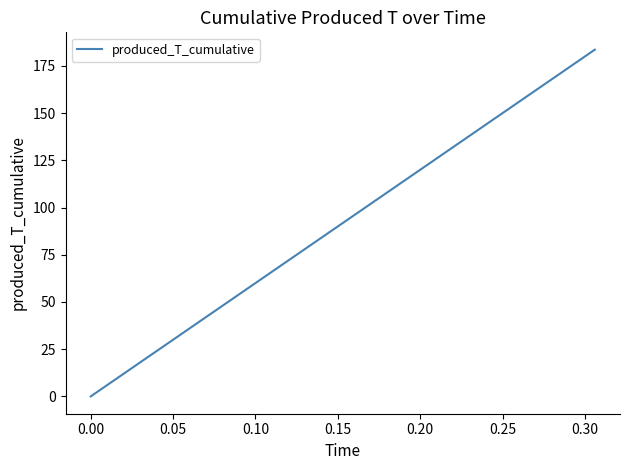

What is the maximum value shown in the chart?

183.6